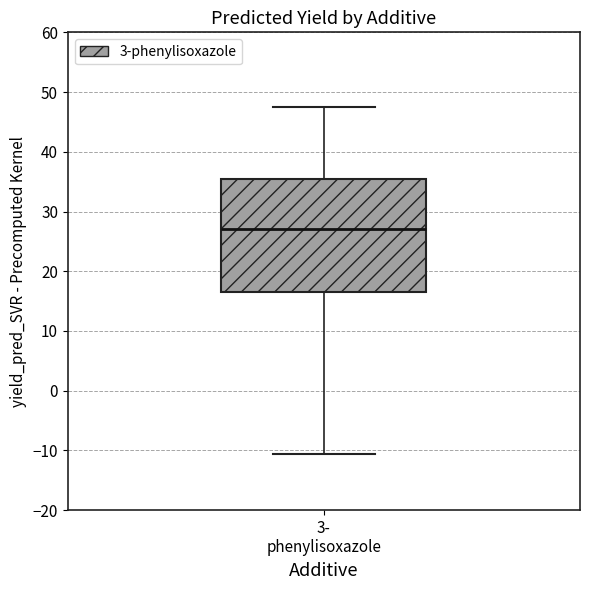

Read this box plot against the y-axis: the position of the median line, the range covered by the box, and the ends of both whiskers. The values are not printed on the chart, so give them approximately, as read against the axis.

median 27, box 17 to 36, whiskers -11 to 48